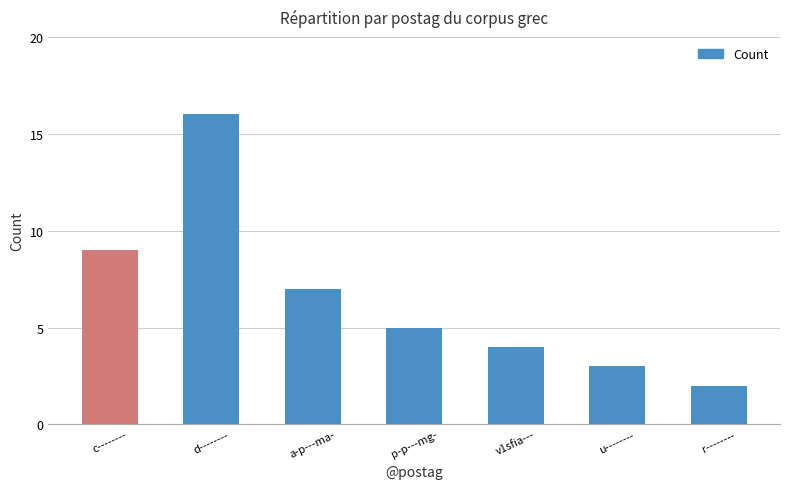

What is the change in value from c-------- to a-p---ma-?

-2